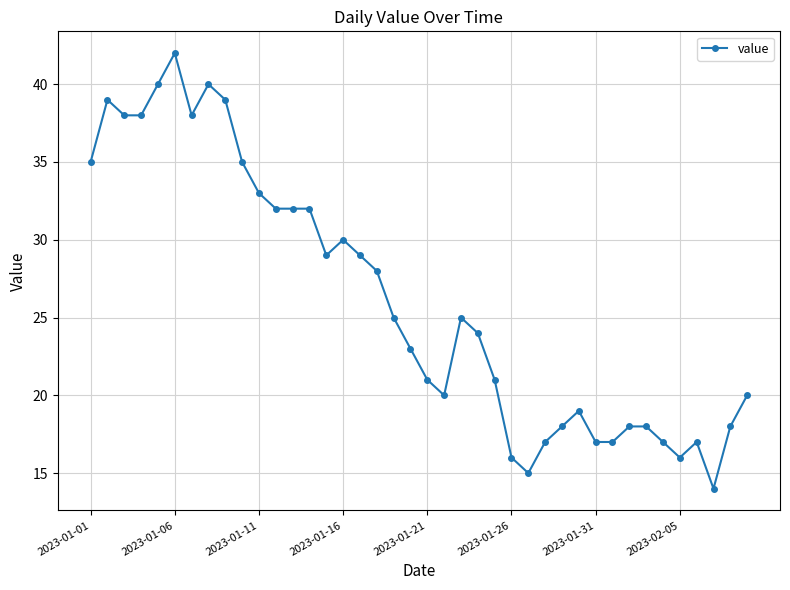

What is the difference between the second highest and minimum values?

26